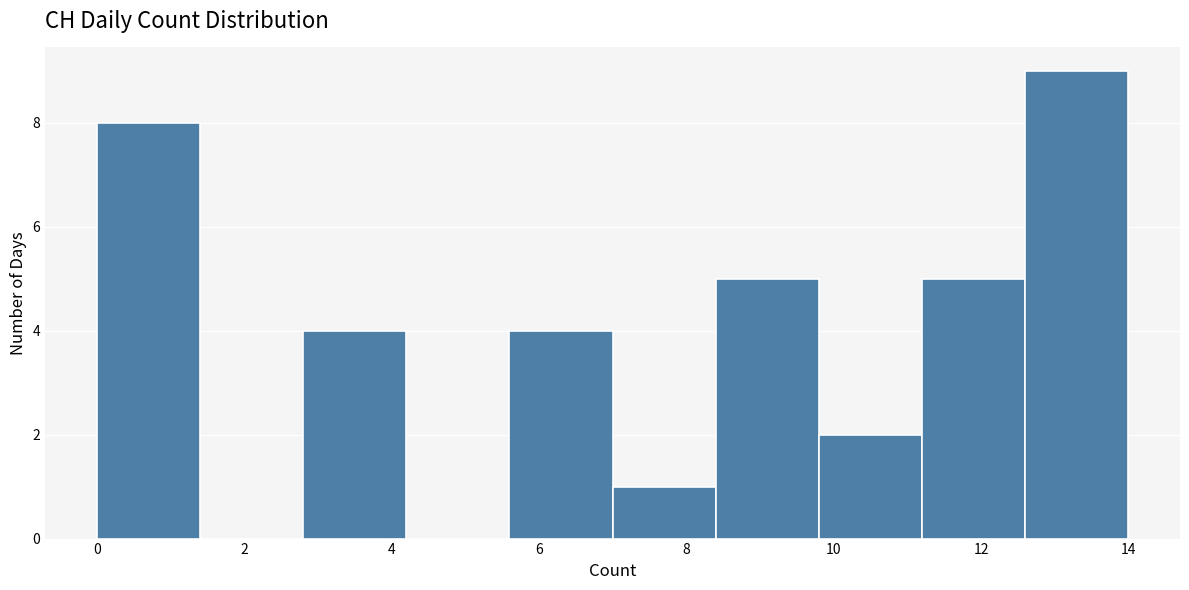

Over which range of the x-axis is the bar tallest?

12.6 to 14.0